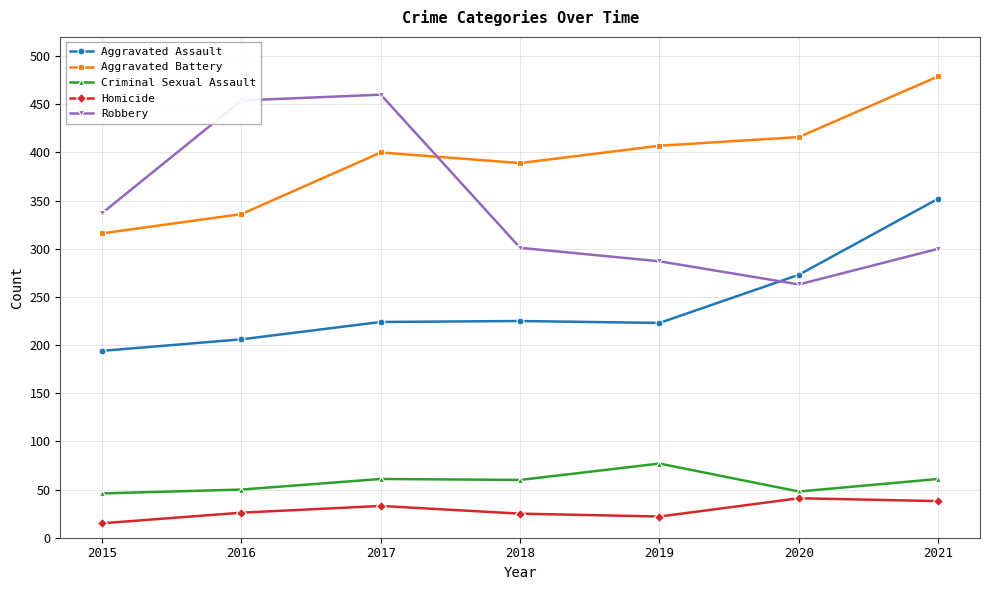

Which series has the largest total across all categories?

Aggravated Battery